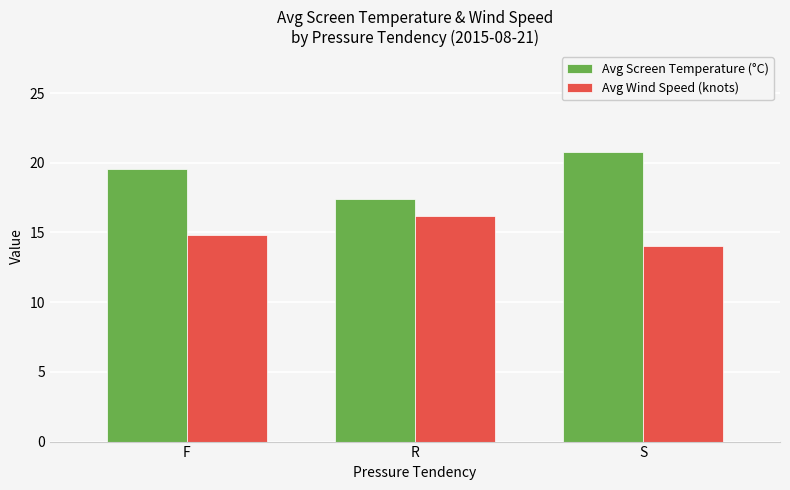

What is the label of the 1st bar from the right?

S